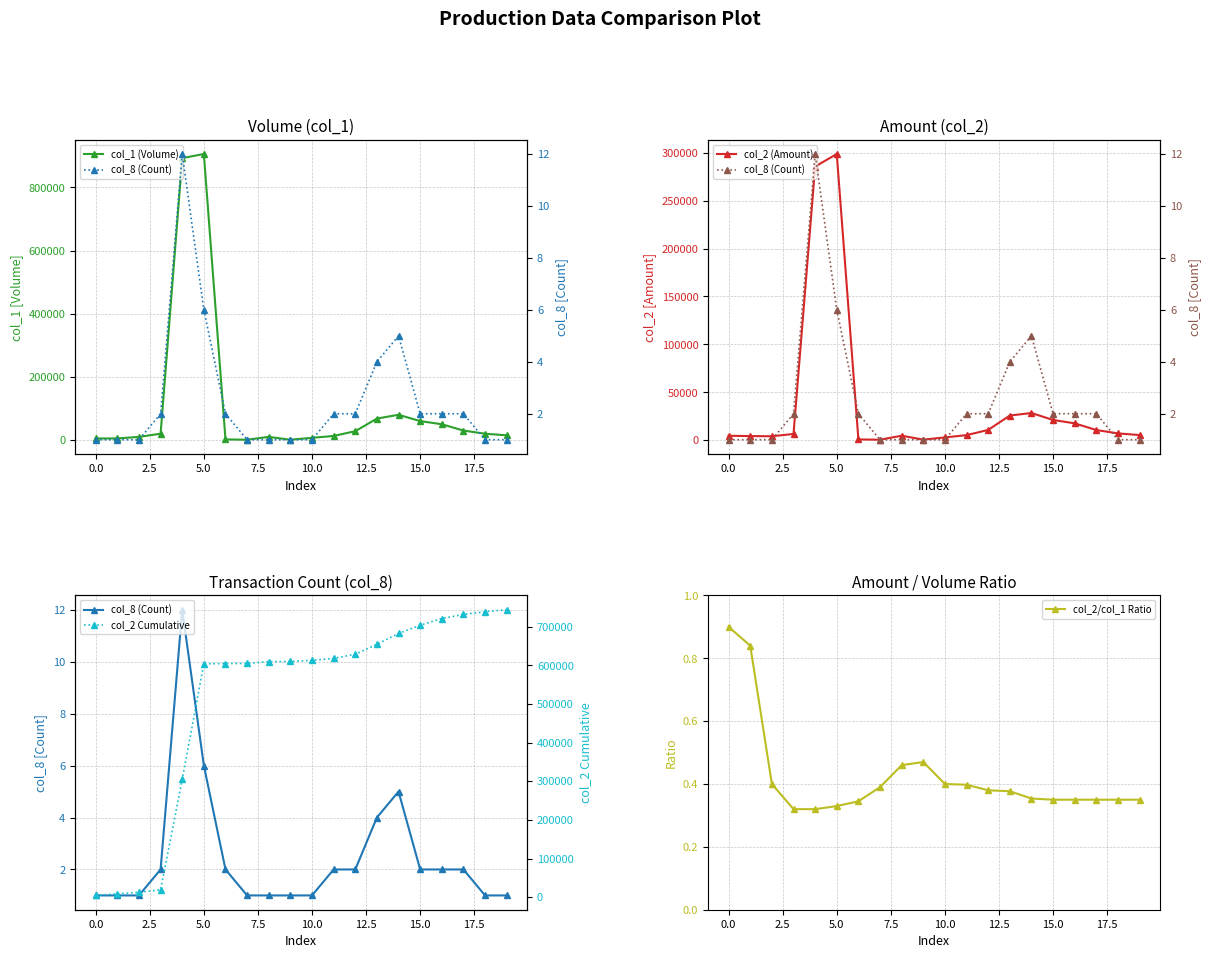

At how many categories does at least one series exceed 134288?

16